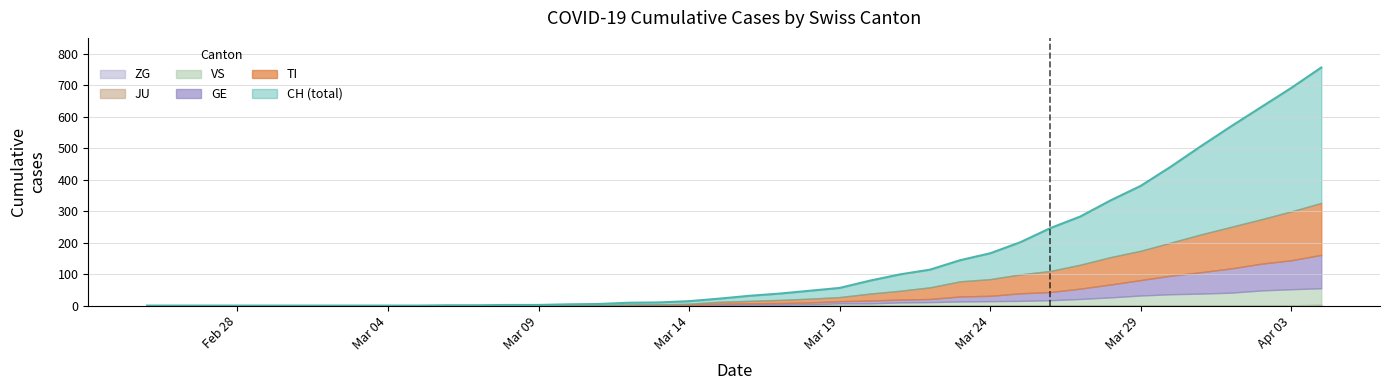

What is the sum of all ZG values?

9